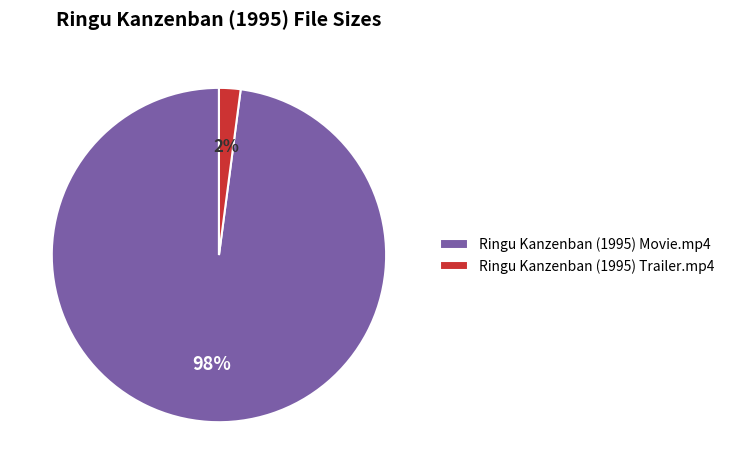

How many slices are in this pie chart?

2